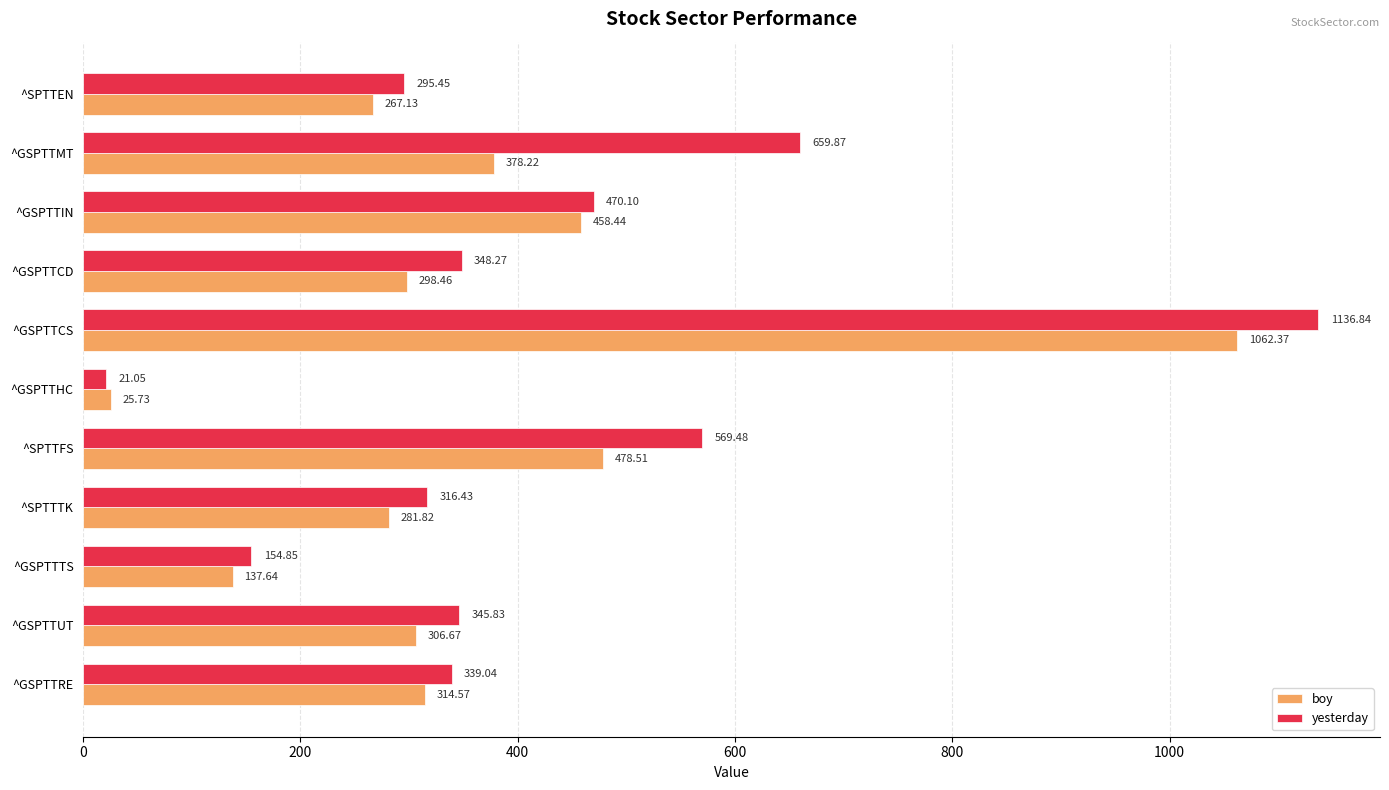

Which label corresponds to the smallest value in the chart?

^GSPTTHC